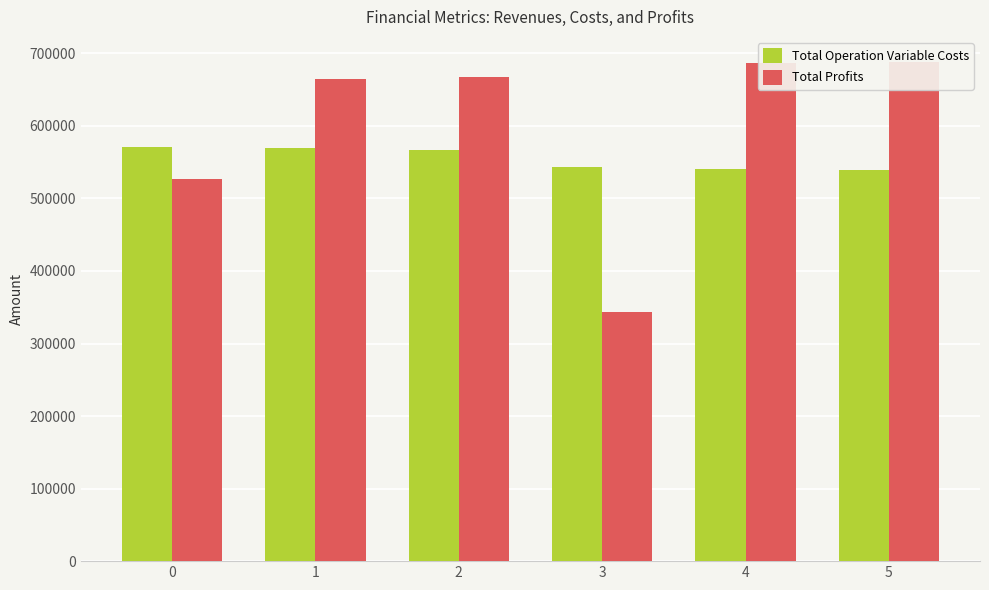

How many groups of bars are there?

6